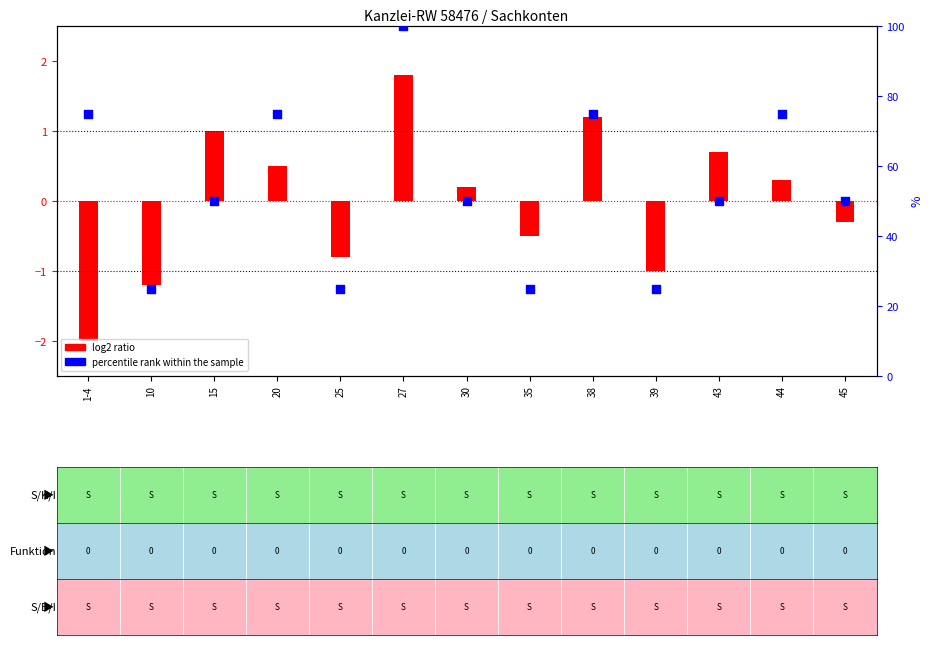

Between 27 and 35, which is larger?

27